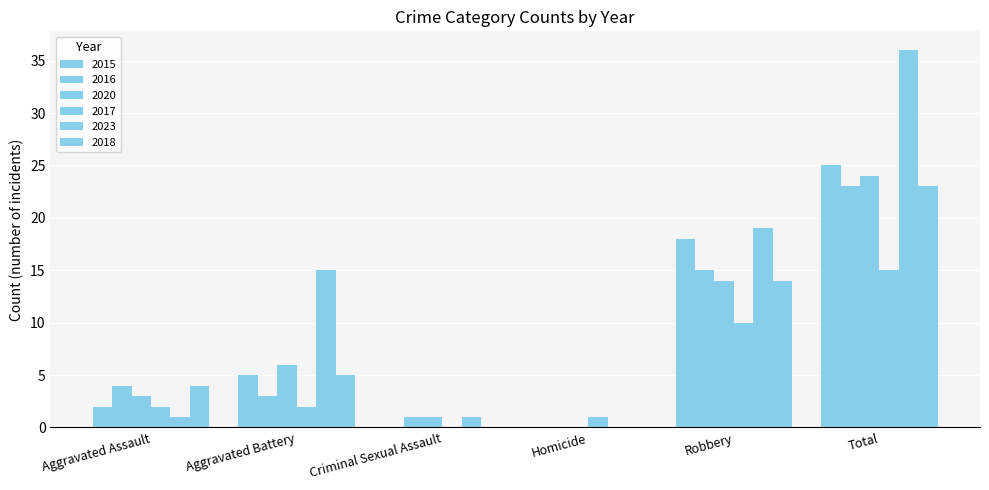

What position from the left is Criminal Sexual Assault?

3